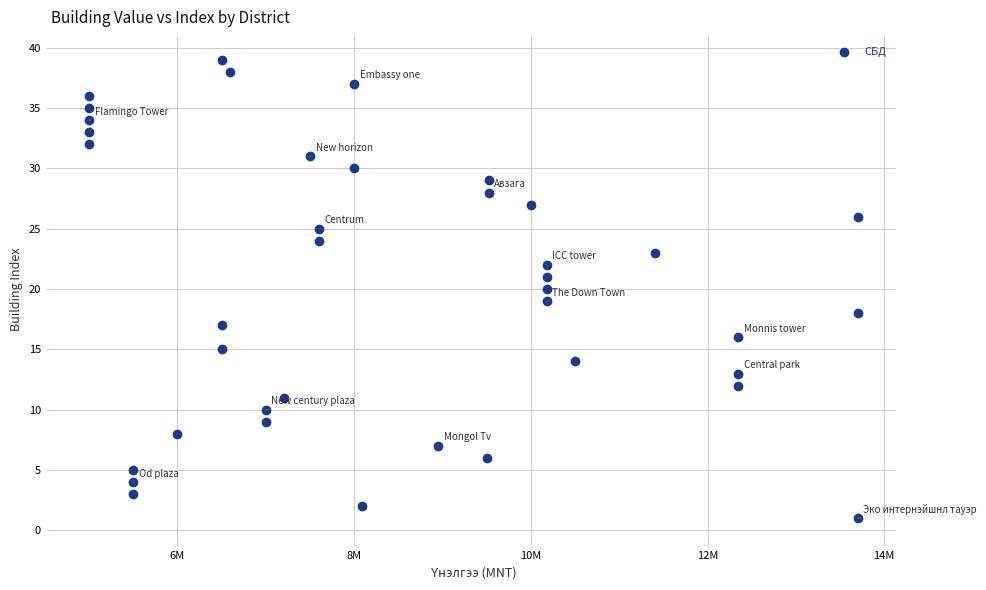

What is the range of X values (max minus min)?

8699000